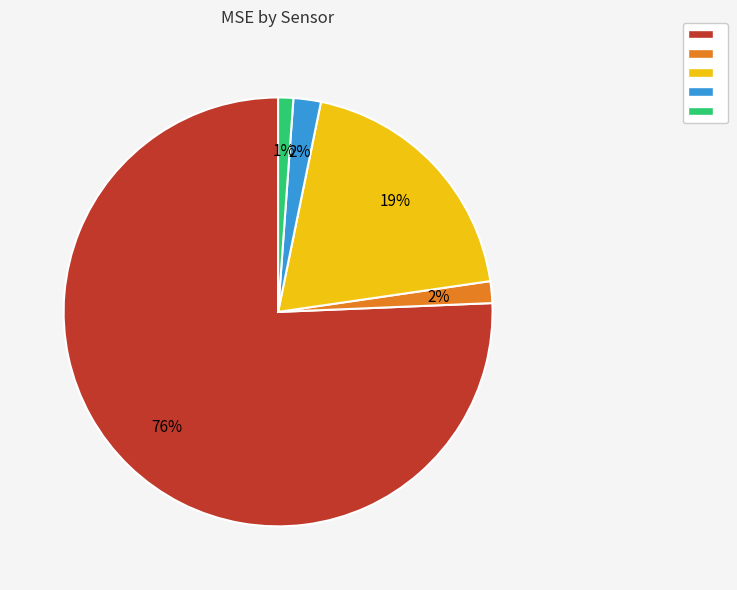

Does any single category account for the majority?

Yes